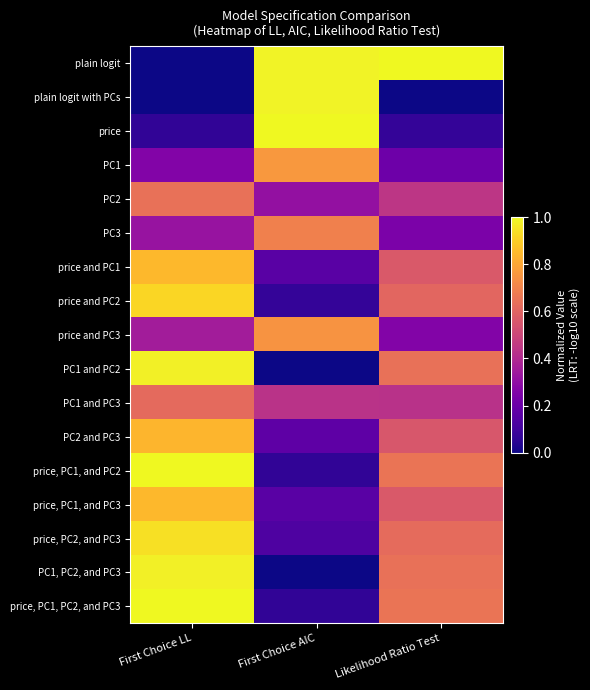

Rank the series at First Choice AIC from highest to lowest value.

price, plain logit, plain logit with PCs, PC1, price and PC3, PC3, PC1 and PC3, PC2, PC2 and PC3, price and PC1, price, PC1, and PC3, price, PC2, and PC3, price and PC2, price, PC1, and PC2, price, PC1, PC2, and PC3, PC1 and PC2, PC1, PC2, and PC3